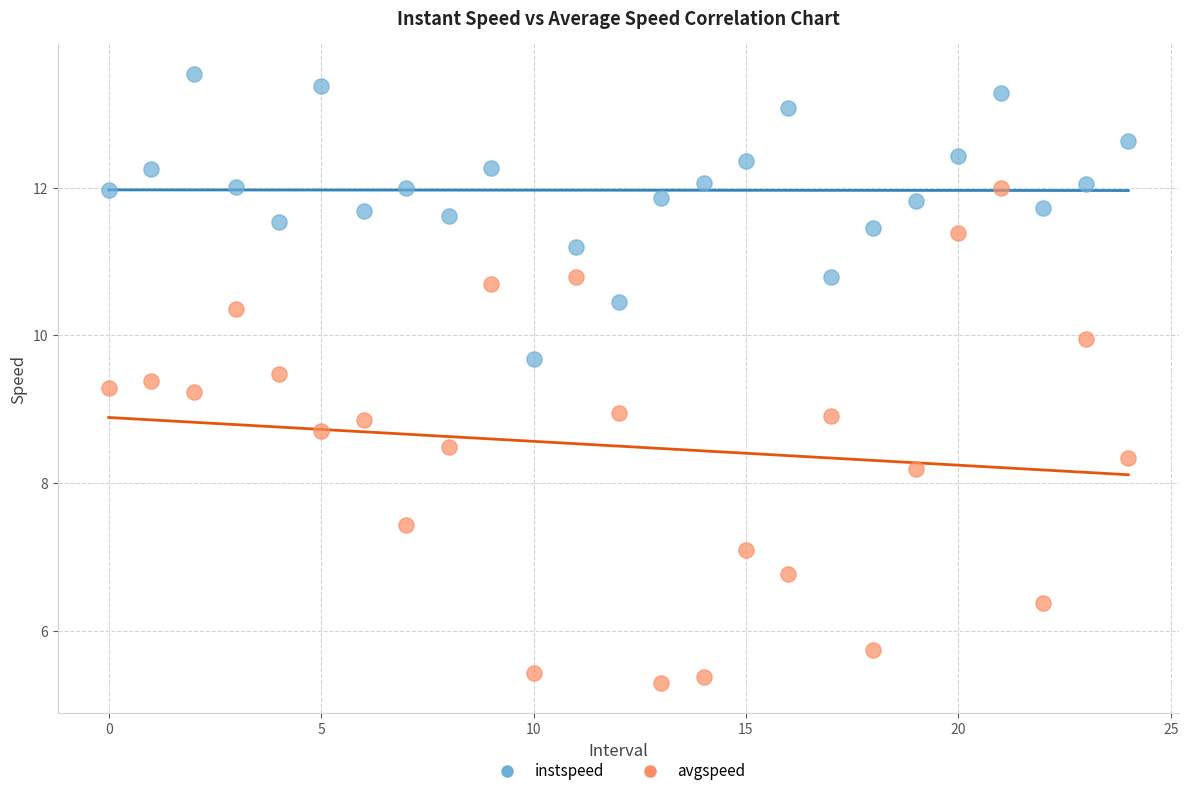

Which series reaches the minimum Y coordinate?

avgspeed